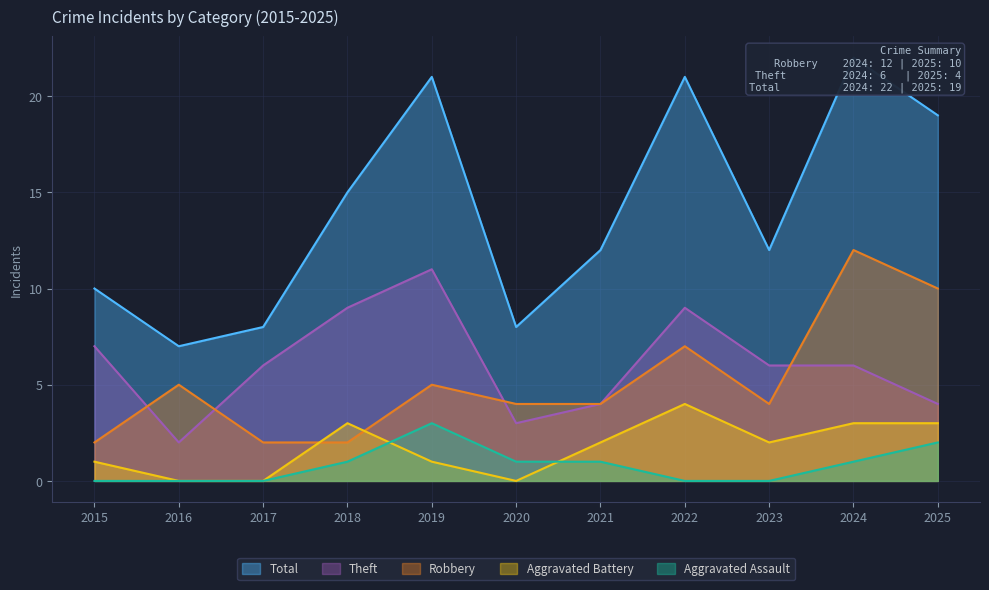

What is the lowest value of the Robbery series?

2